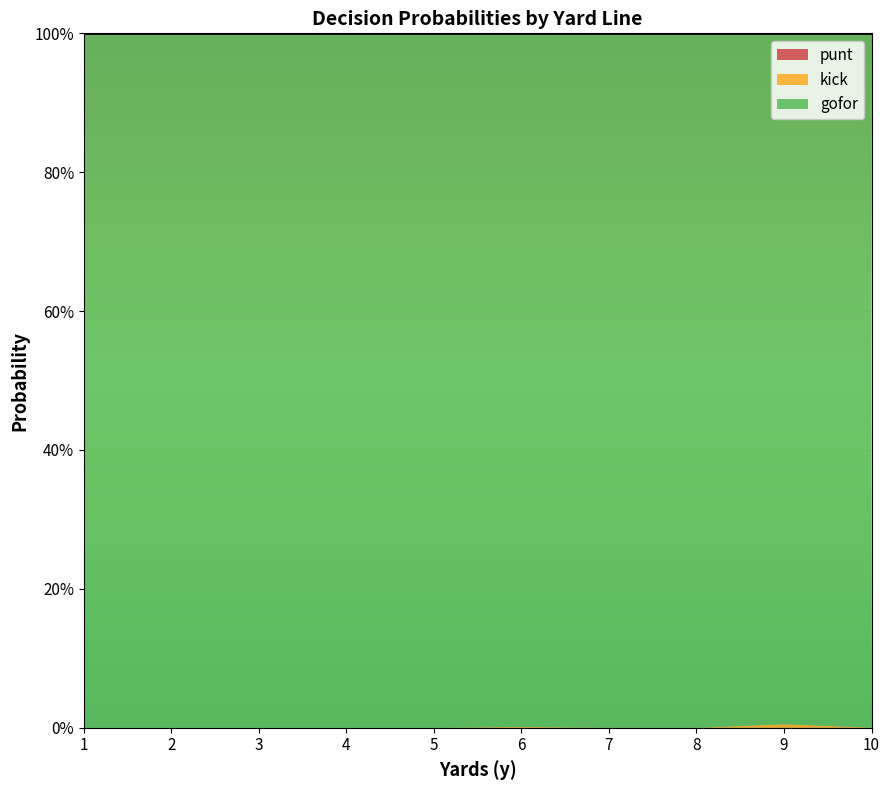

True or false: kick and gofor intersect in this chart.

False